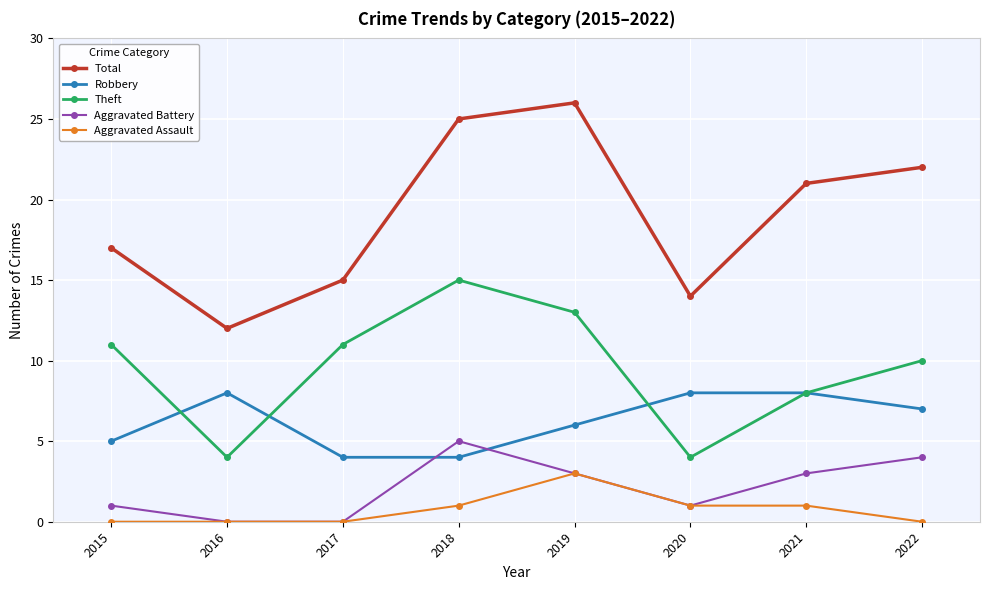

Which series has the widest spread of values?

Total